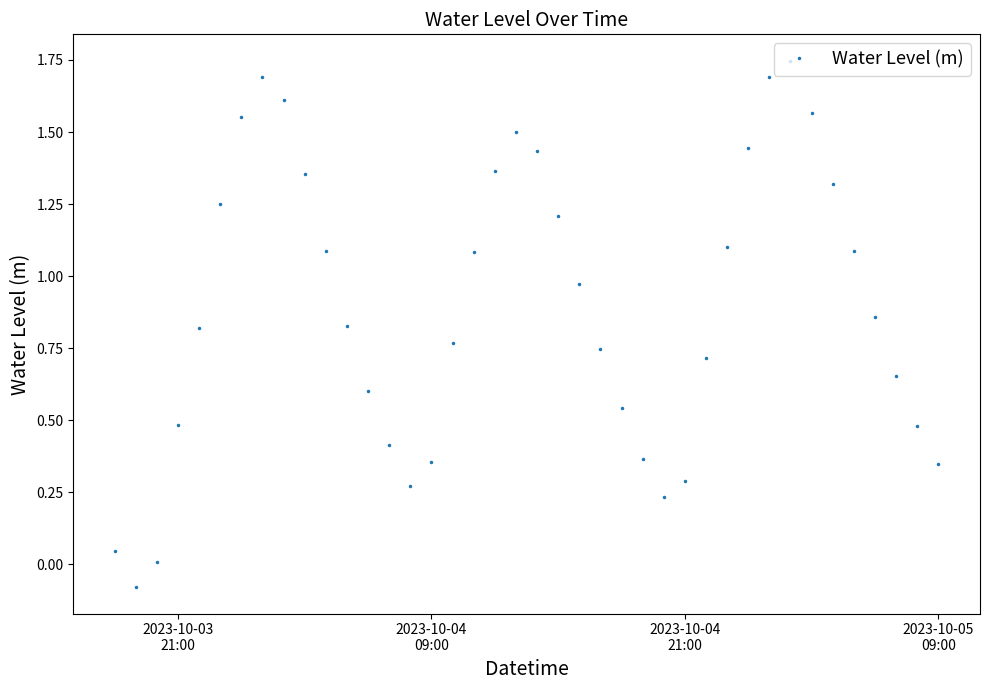

What is the sum of all values?

35.8